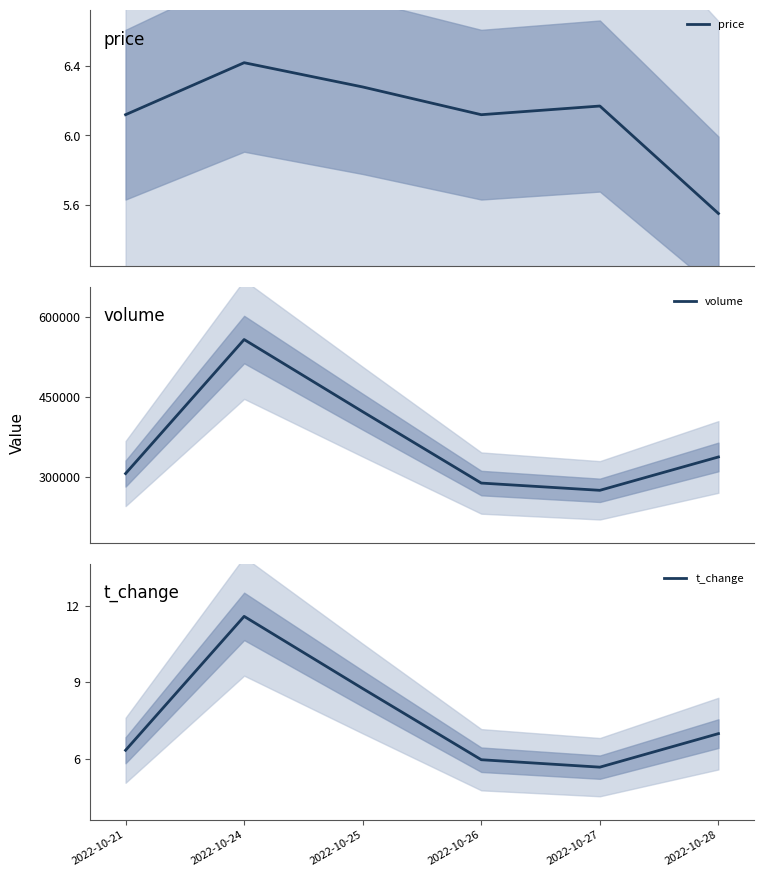

Which category has the highest value in the t_change series?

2022-10-24